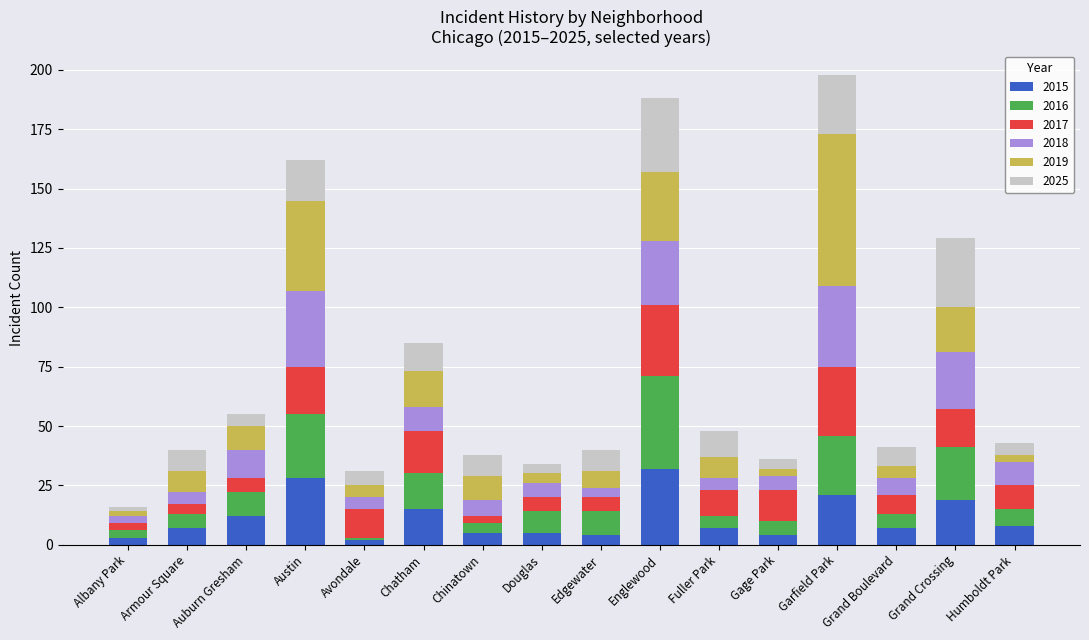

What is the total value across all series at Auburn Gresham?

55